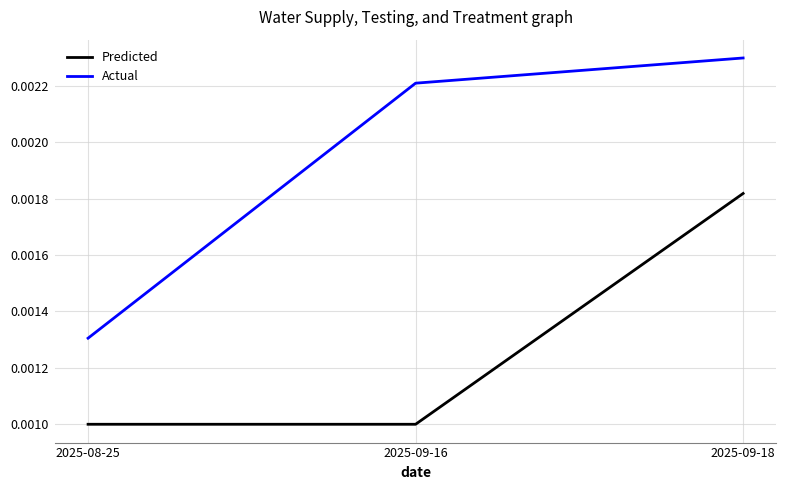

How many lines are shown in the chart?

2